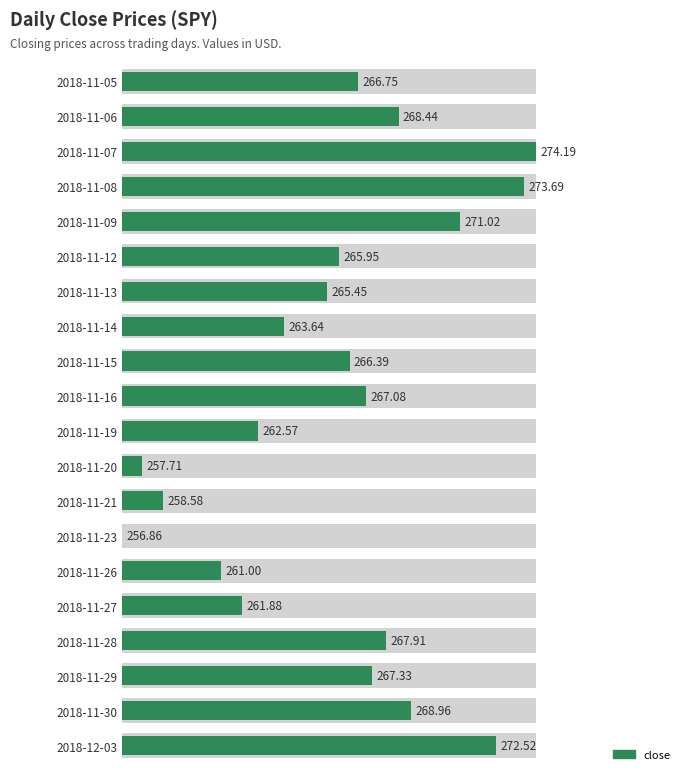

Where is the data nearest to the value 0?

2018-11-23